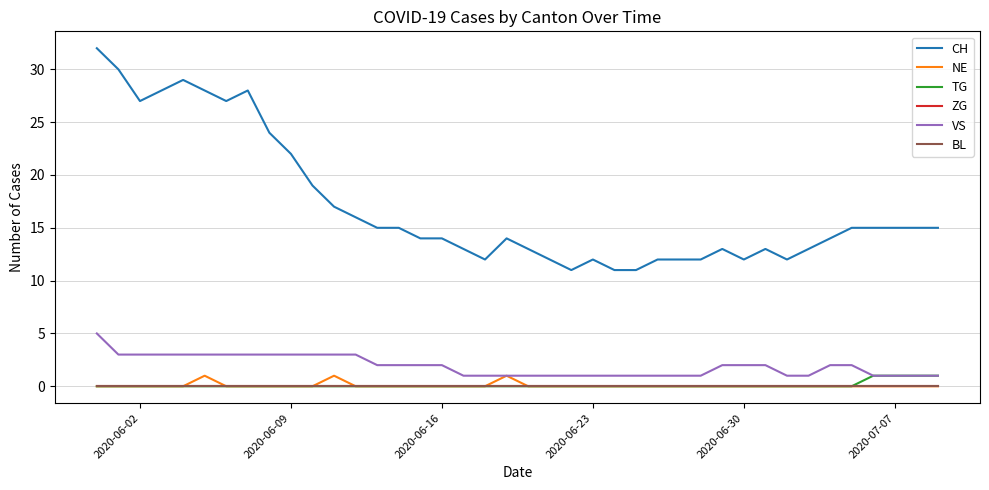

Is this an area chart (filled region under the line)?

No